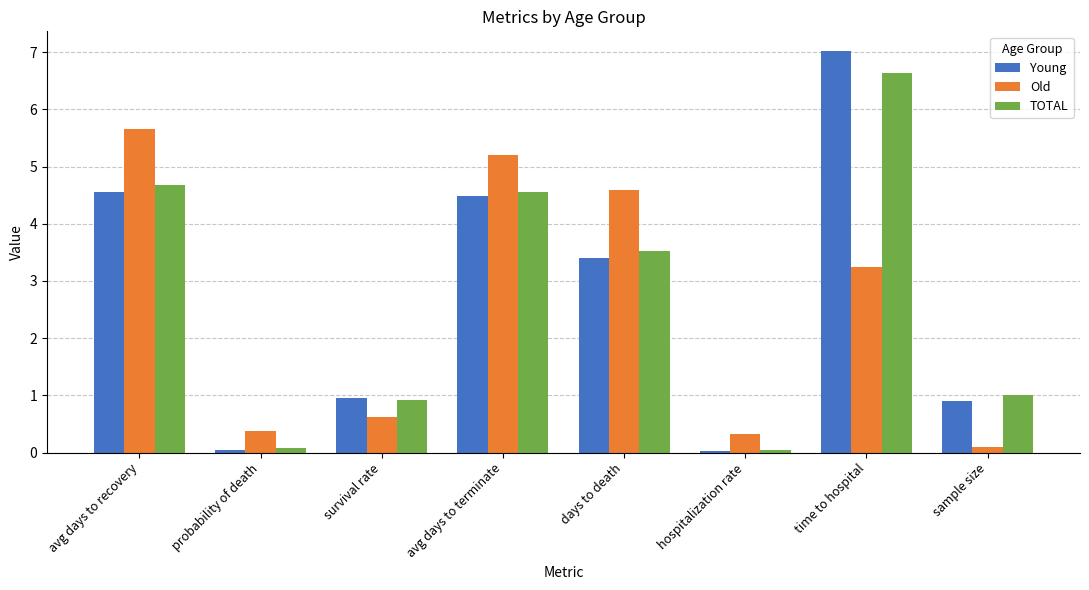

What is the average value of the TOTAL series?

2.7